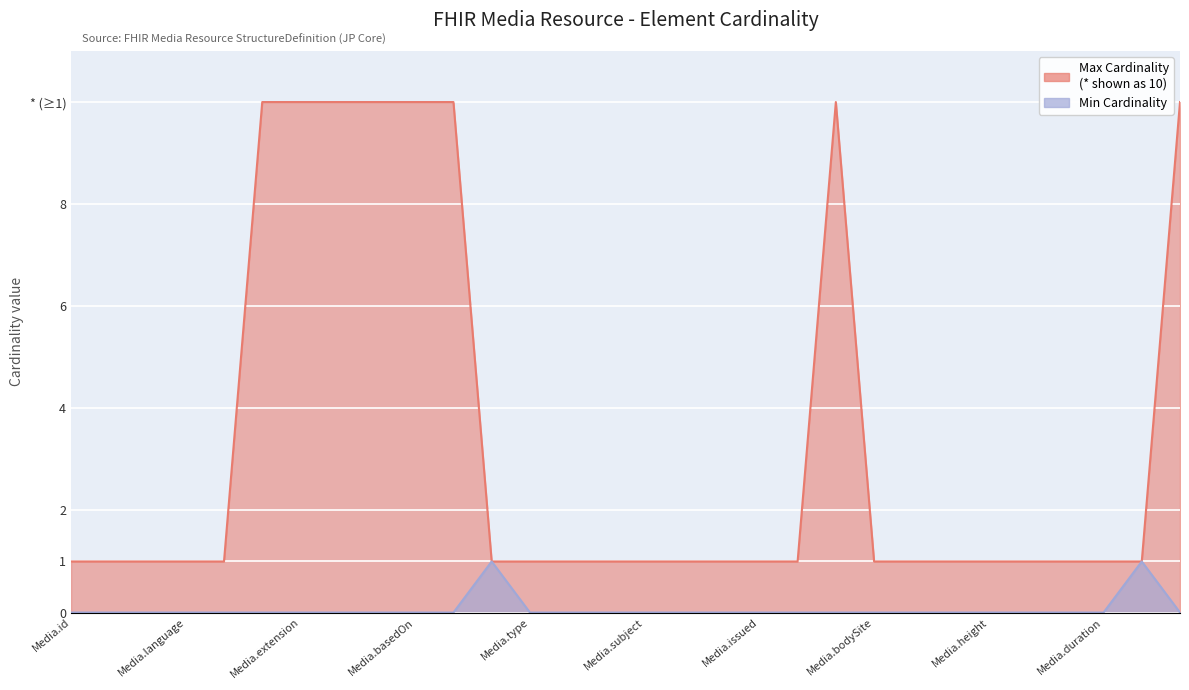

True or false: Min Cardinality and Max Cardinality intersect in this chart.

False